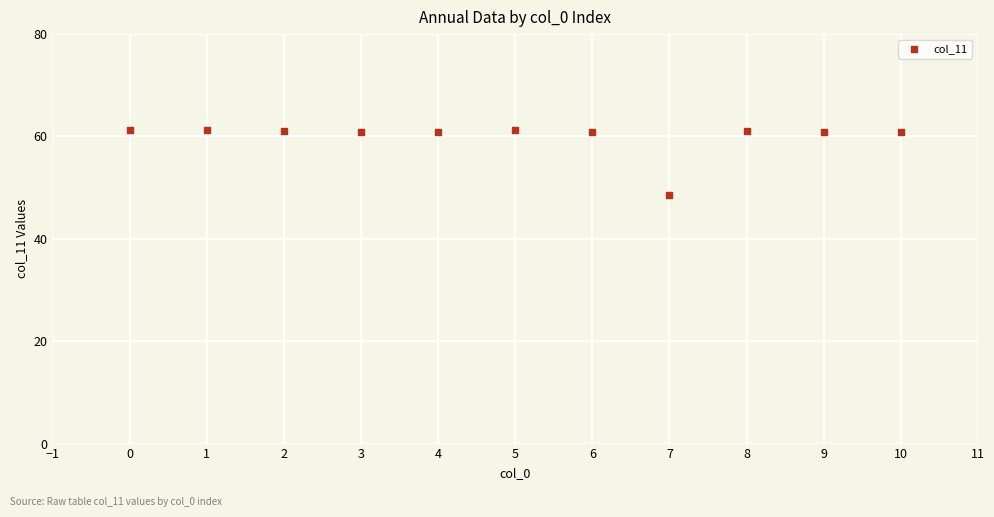

What is the range of X values (max minus min)?

10.0